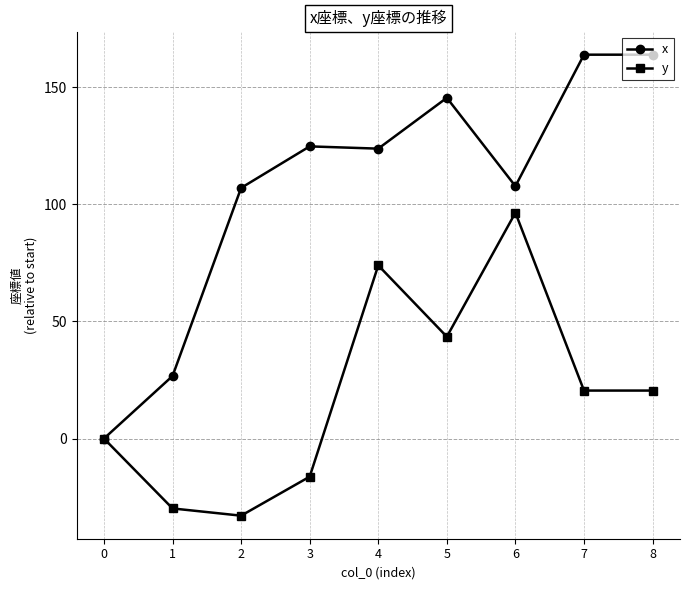

At which label does x first exceed 123?

3